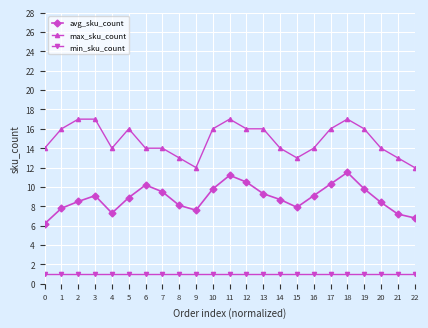

At 18, list the series in order from smallest to largest.

min_sku_count, avg_sku_count, max_sku_count